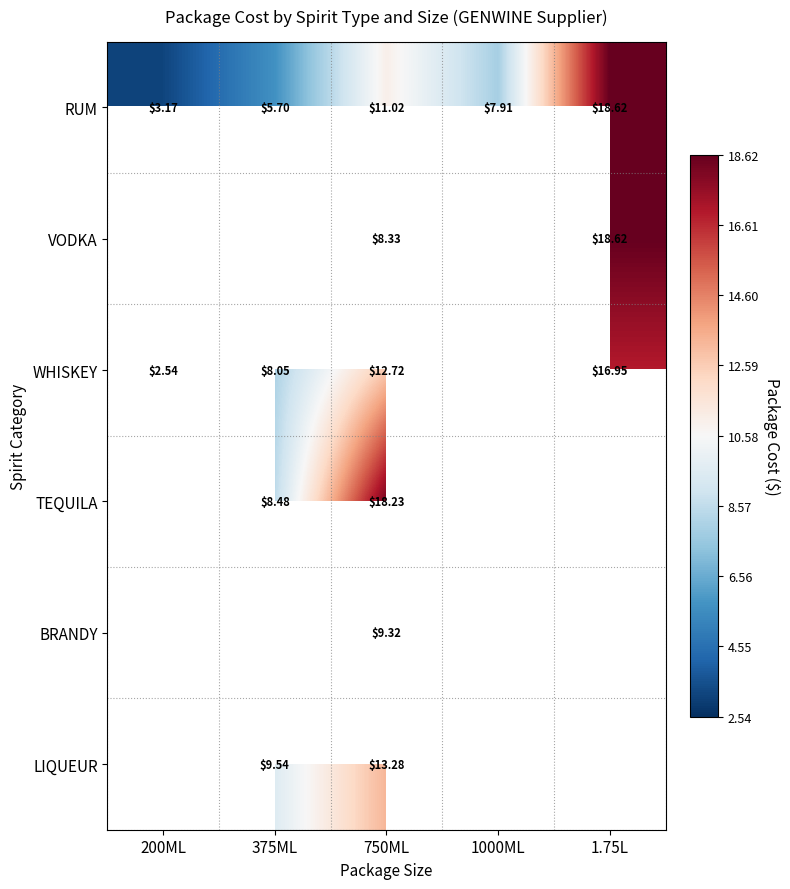

Which category has the highest value across all series?

1.75L